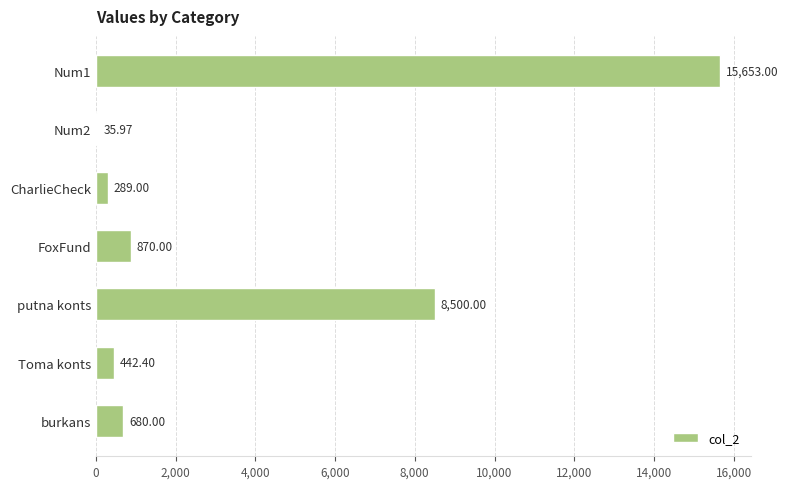

Approximately how many times larger is the value at burkans compared to CharlieCheck?

2.4